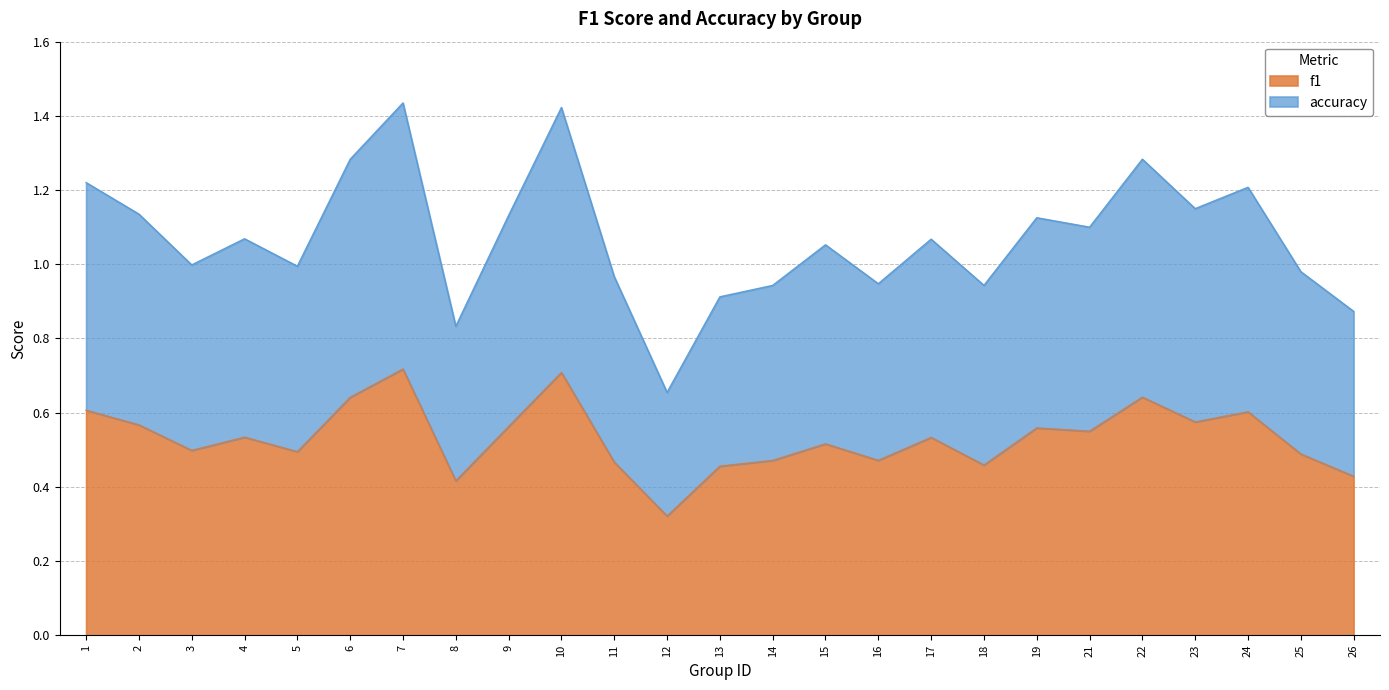

The f1 series shows 0.6 at 14. True or false?

False